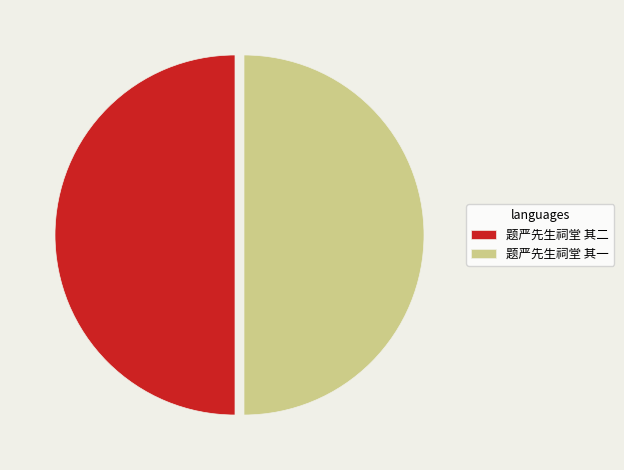

Approximately how many times larger is the value at 题严先生祠堂 其二 compared to 题严先生祠堂 其一?

1.0